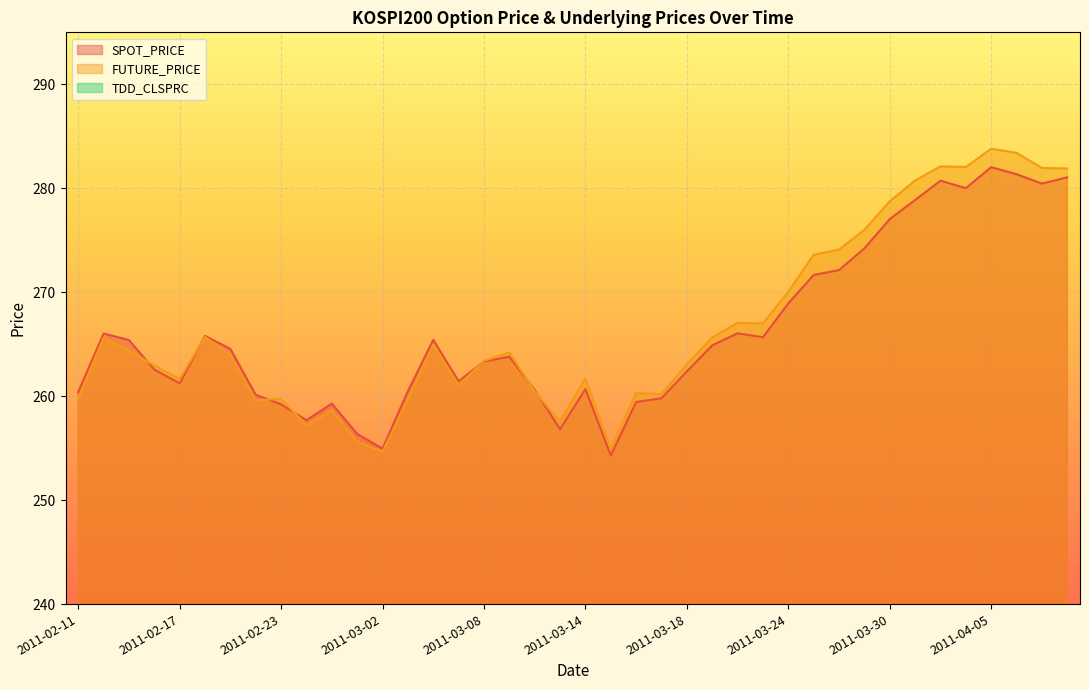

Where is FUTURE_PRICE nearest to the value 269?

2011-03-24